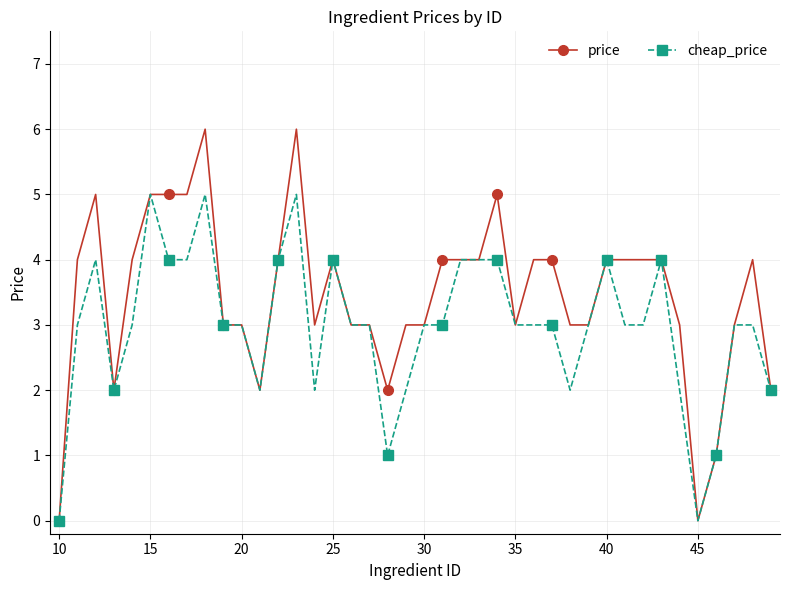

What is the value of the price point at the 28th from the left?

4